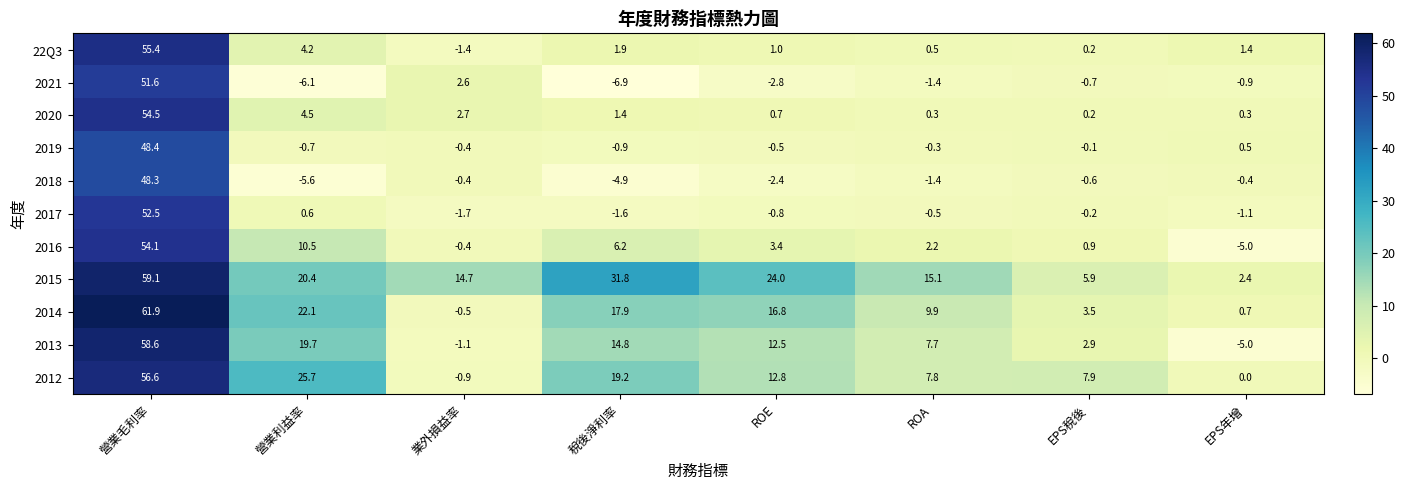

Rank the series by their maximum value, from highest to lowest.

2014, 2015, 2013, 2012, 22Q3, 2020, 2016, 2017, 2021, 2019, 2018